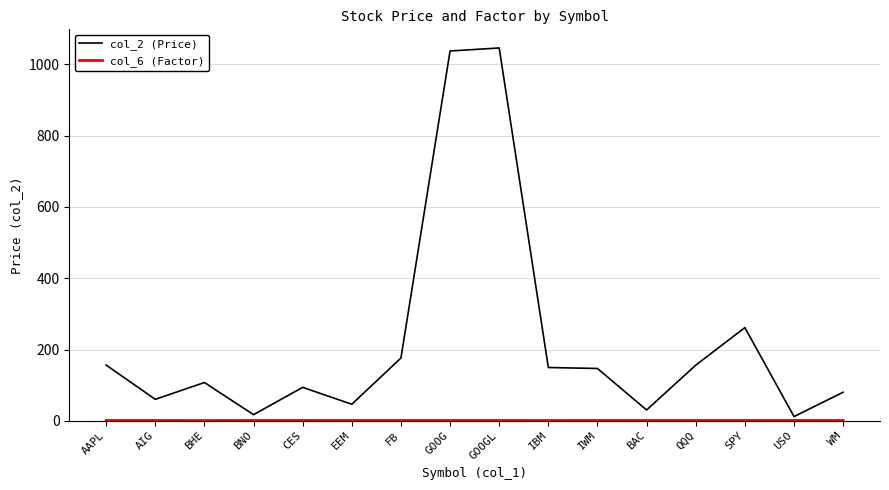

Which series has the largest total across all categories?

col_2 (Price)